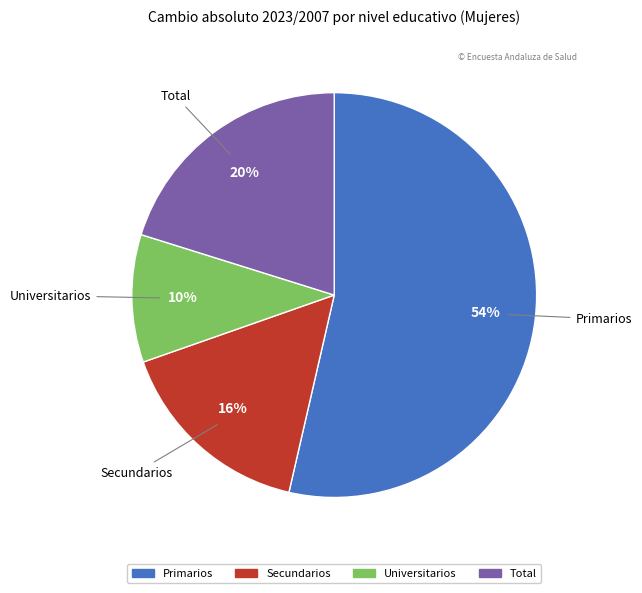

What is the smallest slice in the pie chart?

Universitarios